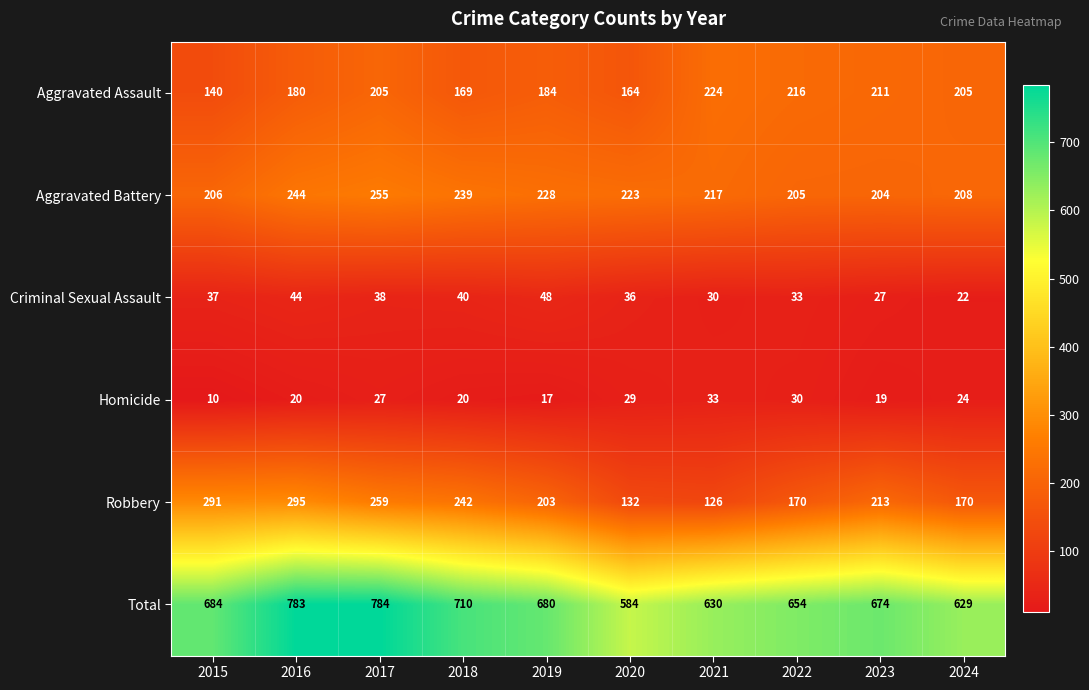

At which label does Robbery first exceed 213?

2015